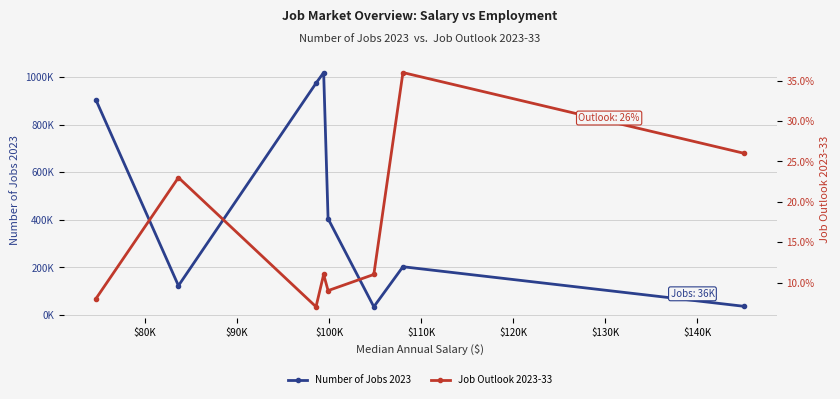

Reading left to right, what are all the values shown in this chart?

Number of Jobs 2023: 903400.0	123300.0	973600.0	1018300.0	404800.0	34800.0	202900.0	36600.0
Job Outlook 2023-33: 0.1	0.2	0.1	0.1	0.1	0.1	0.4	0.3